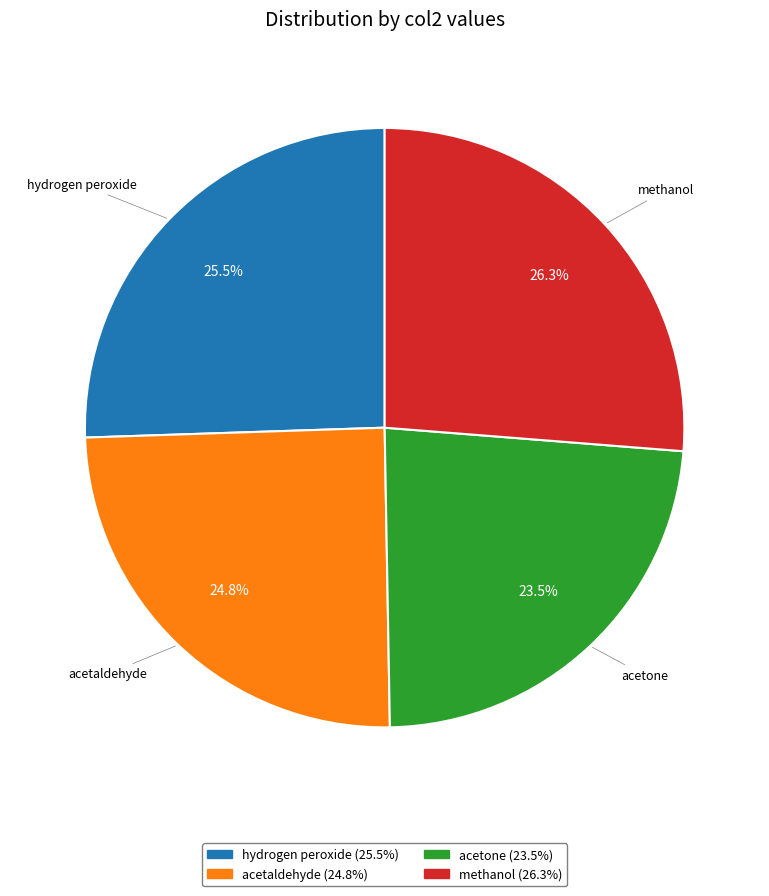

How much of the chart is everything except acetaldehyde?

75.2%